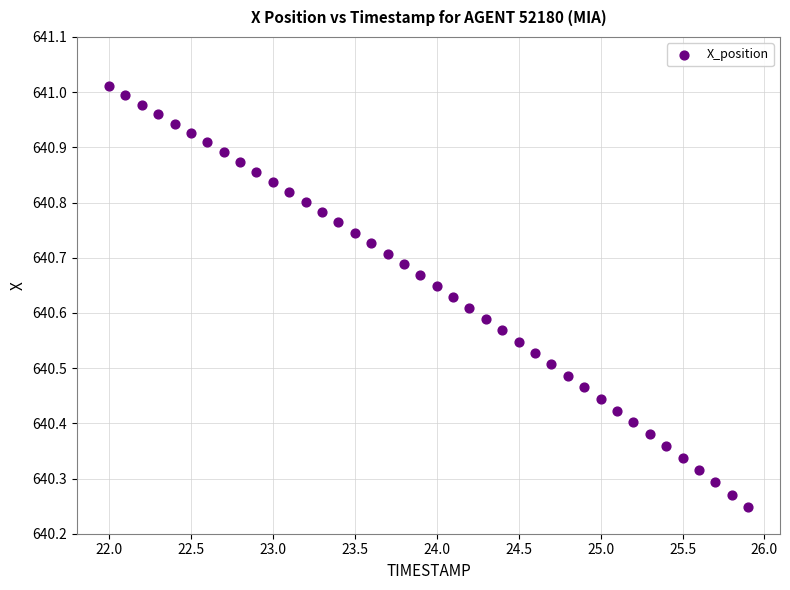

What is the range of X values (max minus min)?

3.9